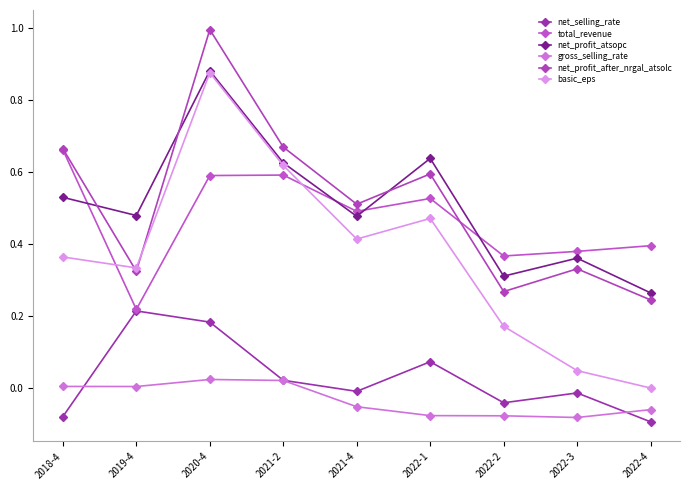

True or false: net_profit_after_nrgal_atsolc and net_selling_rate cross at least once.

False